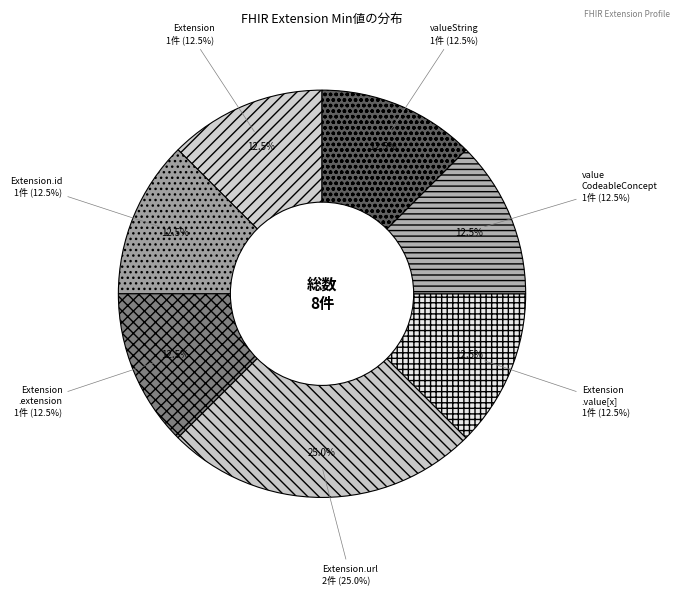

Which slice is the smallest?

Extension